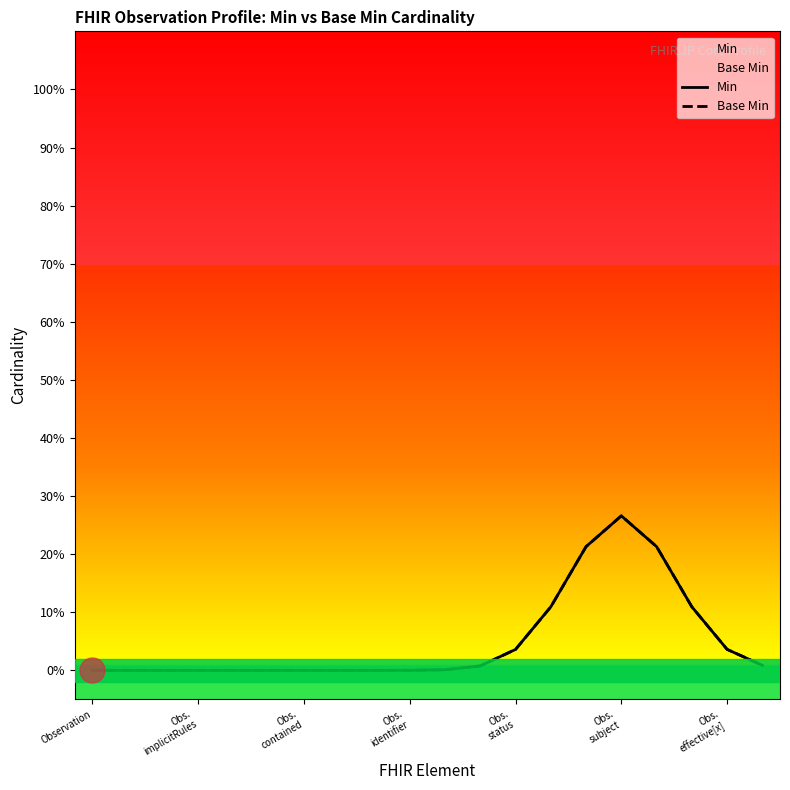

At how many categories does at least one series exceed 0?

11